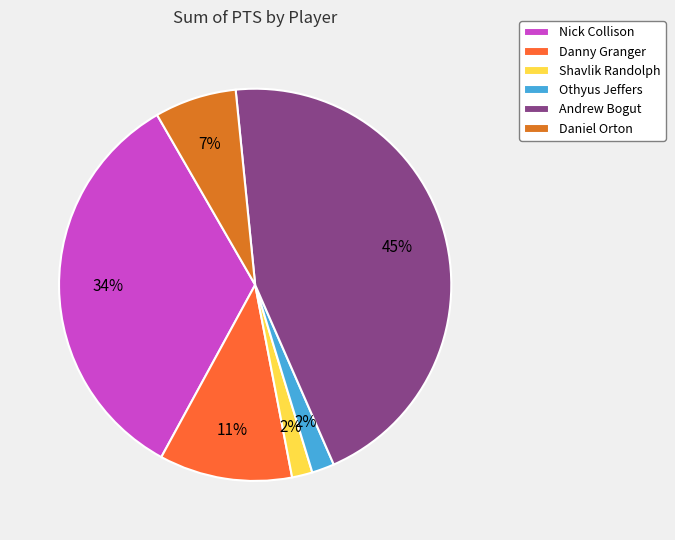

How many segments does this pie chart have?

6